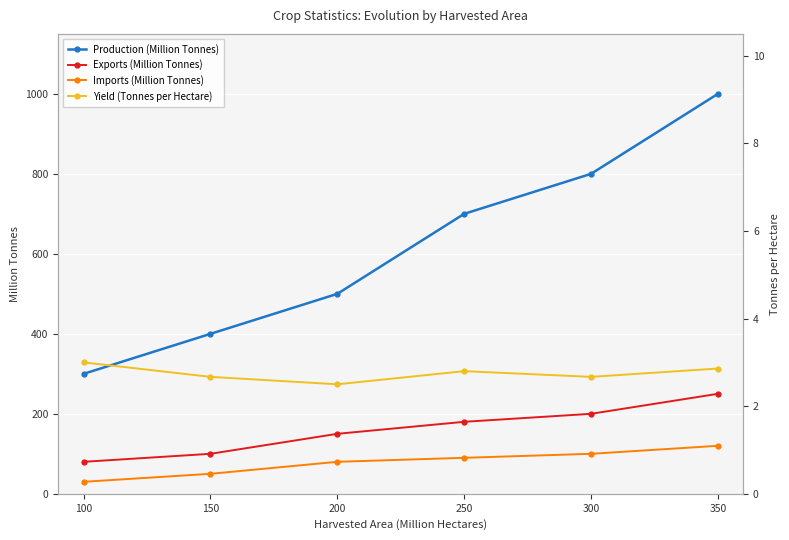

Reading right to left, extract all data points from this chart.

Production (Million Tonnes): 1000.0	800.0	700.0	500.0	400.0	300.0
Exports (Million Tonnes): 250.0	200.0	180.0	150.0	100.0	80.0
Imports (Million Tonnes): 120.0	100.0	90.0	80.0	50.0	30.0
Yield (Tonnes per Hectare): 2.9	2.7	2.8	2.5	2.7	3.0